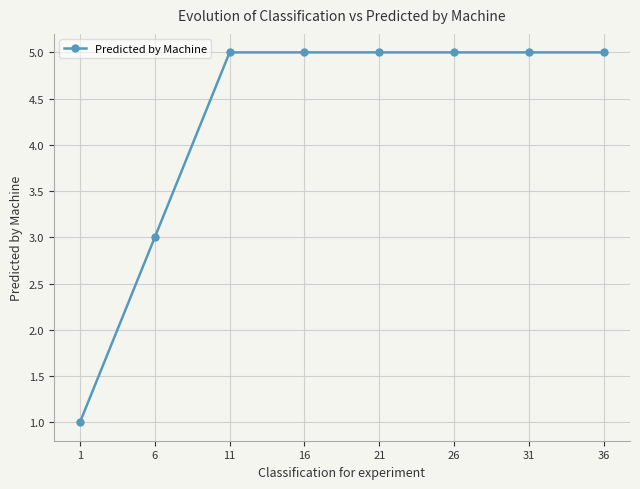

What is the change in value from 6 to 31?

+2